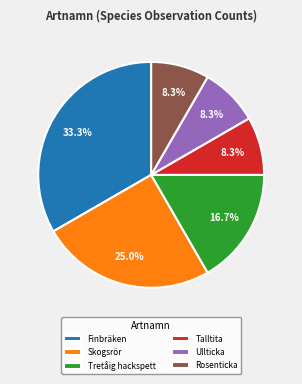

To the nearest percent, what is the difference between the largest and smallest slice percentages?

25%